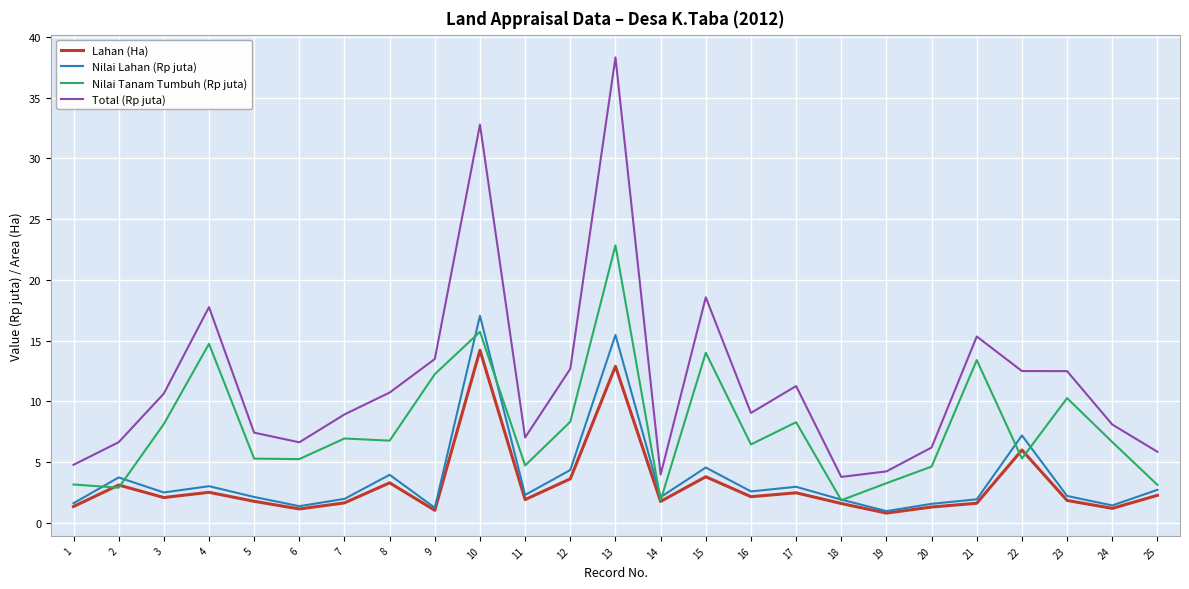

The Lahan (Ha) series shows 3.3 at 8. True or false?

True